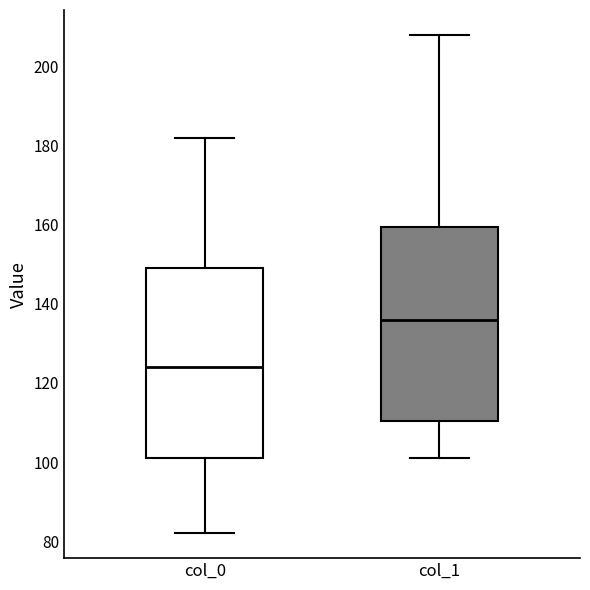

Reading left to right, read every box against the y-axis: the position of its median line, the range the box covers, and the ends of its whiskers. The values are not printed on the chart, so give them approximately, as read against the axis.

col_0: median 124, box 102 to 150, whiskers 82 to 182
col_1: median 136, box 110 to 160, whiskers 102 to 208